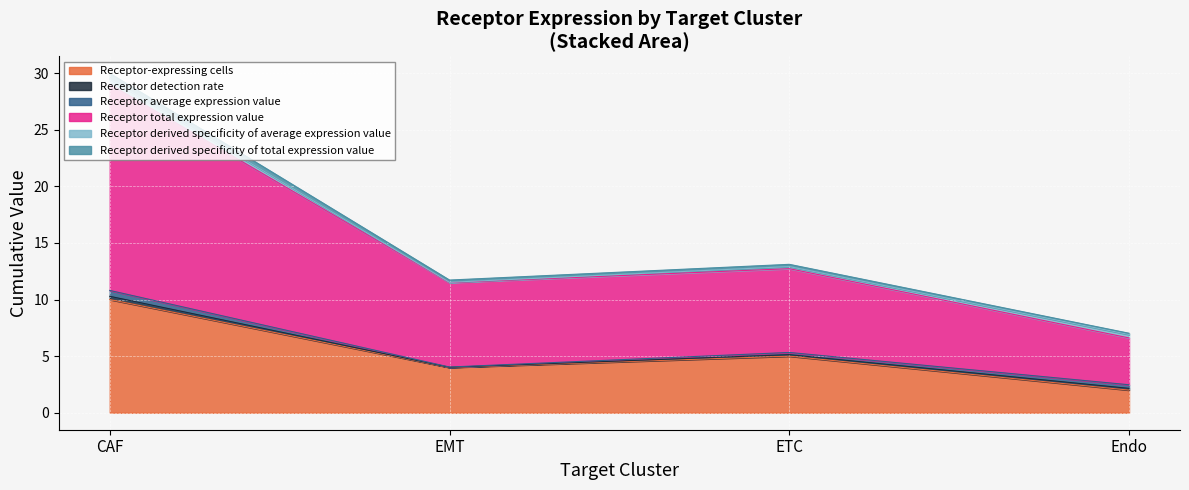

What is the value of the Receptor total expression value point at the 1st from the left?

29.0